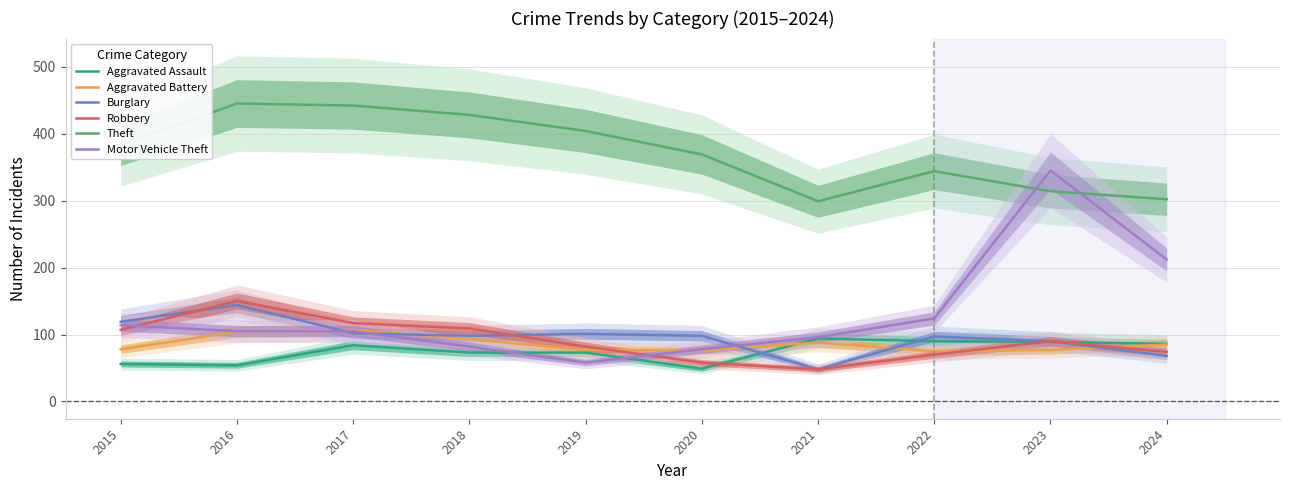

What are all the series names shown in the legend?

Aggravated Assault, Aggravated Battery, Burglary, Robbery, Theft, Motor Vehicle Theft